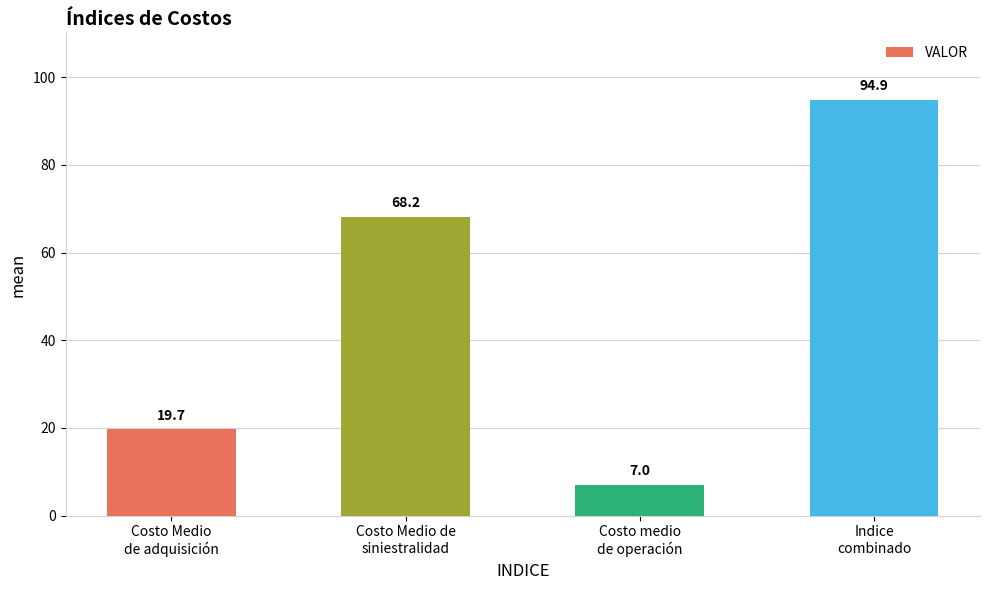

What is the label of the 4th bar from the left?

Indice
combinado